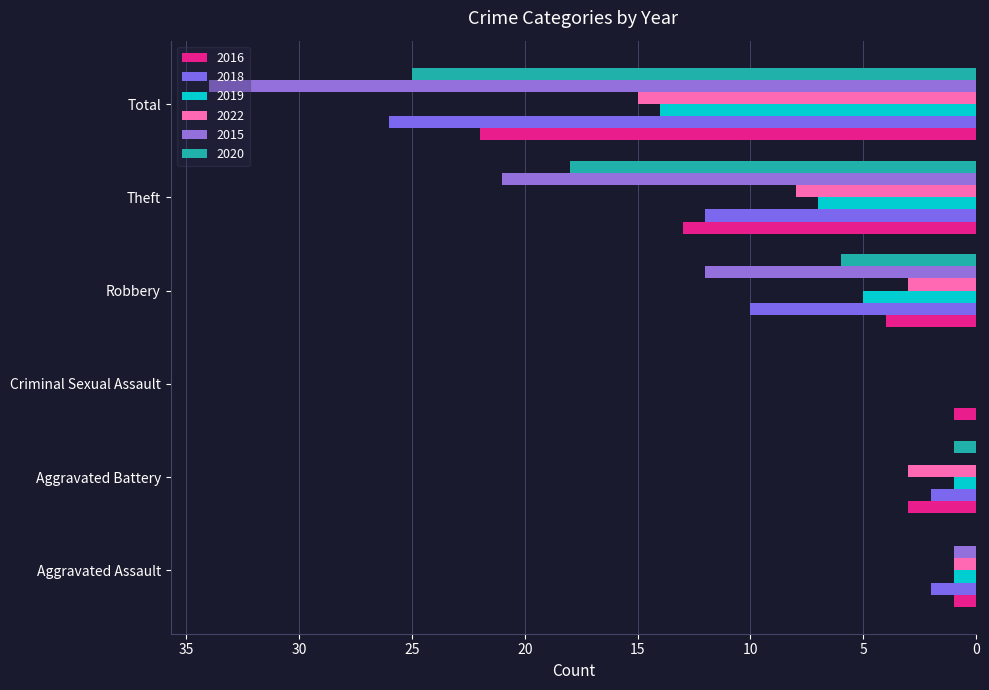

Between Aggravated Assault and Aggravated Battery, which series saw the biggest shift?

2016